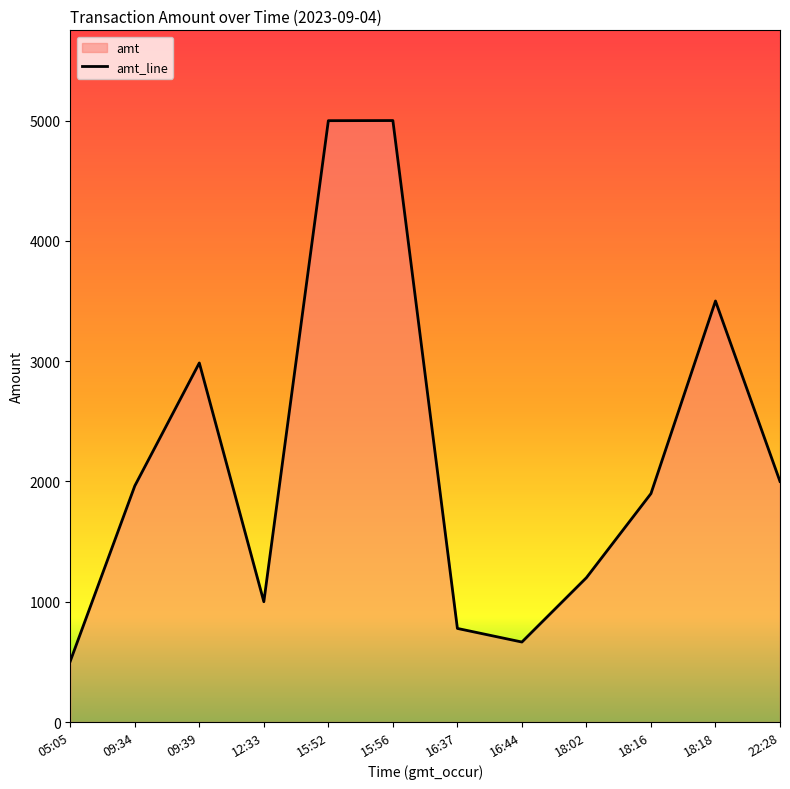

How many values exceed 1963?

5